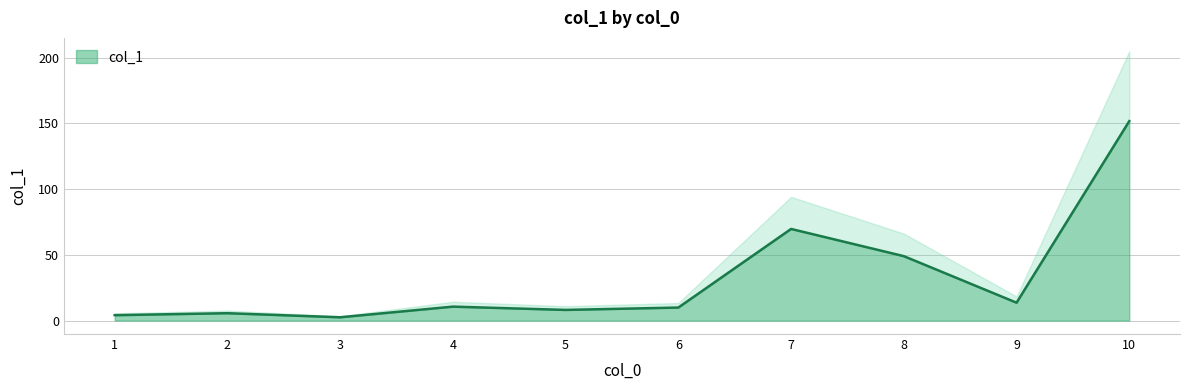

Where is the first local maximum?

2